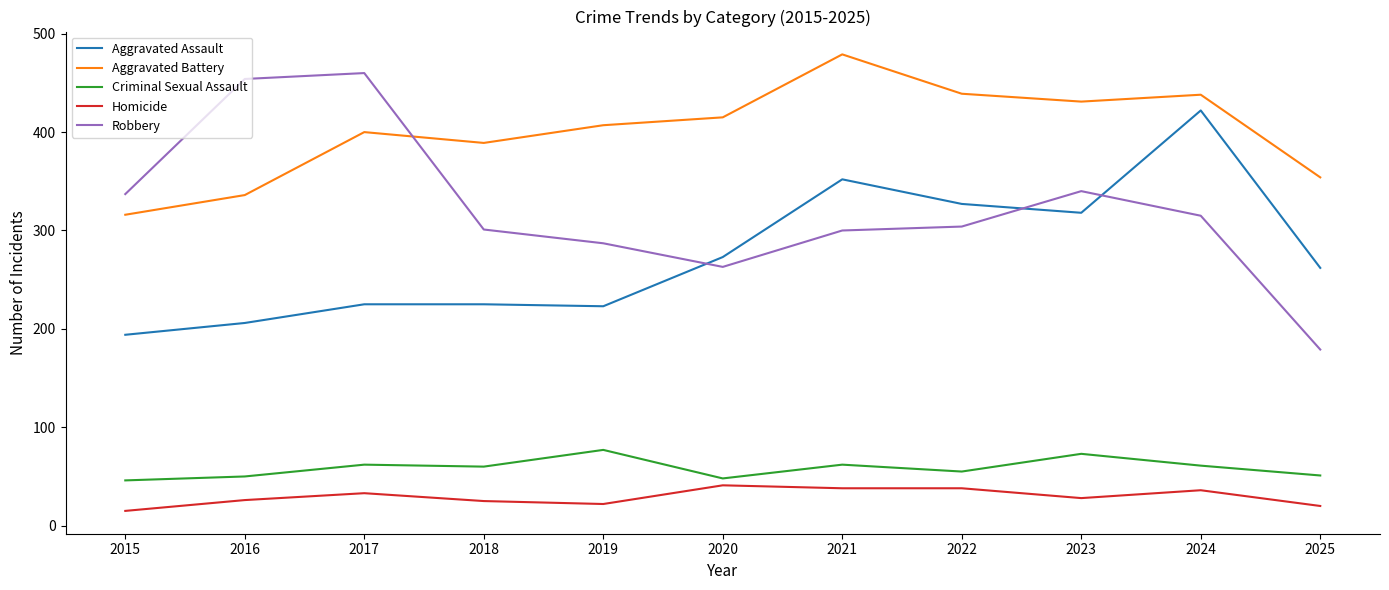

List the series in order of their peak value, highest first.

Aggravated Battery, Robbery, Aggravated Assault, Criminal Sexual Assault, Homicide